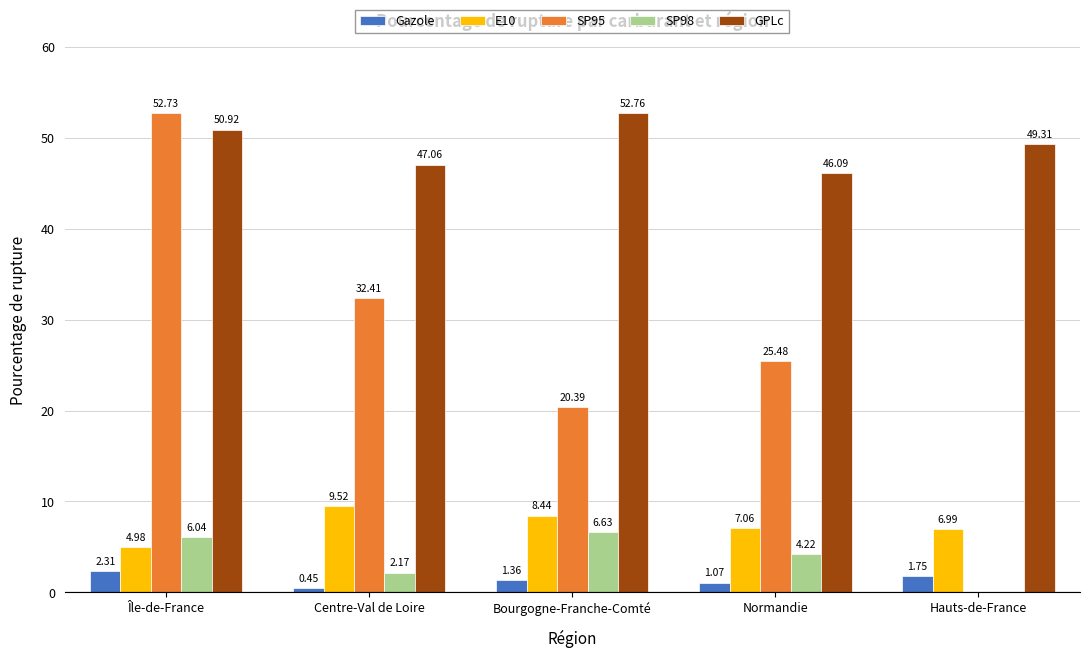

Where does the SP95 series first go above 25?

Île-de-France